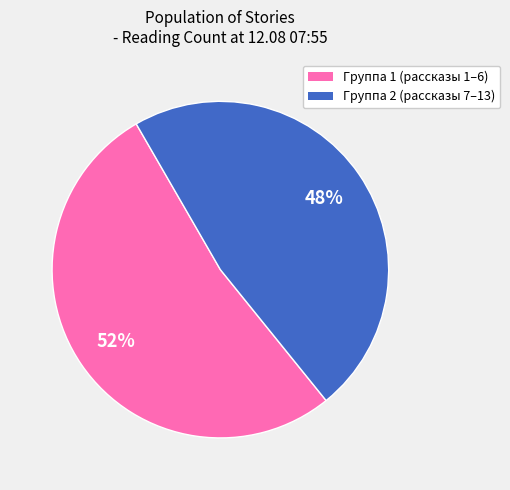

To the nearest percent, what is the average slice percentage?

50%